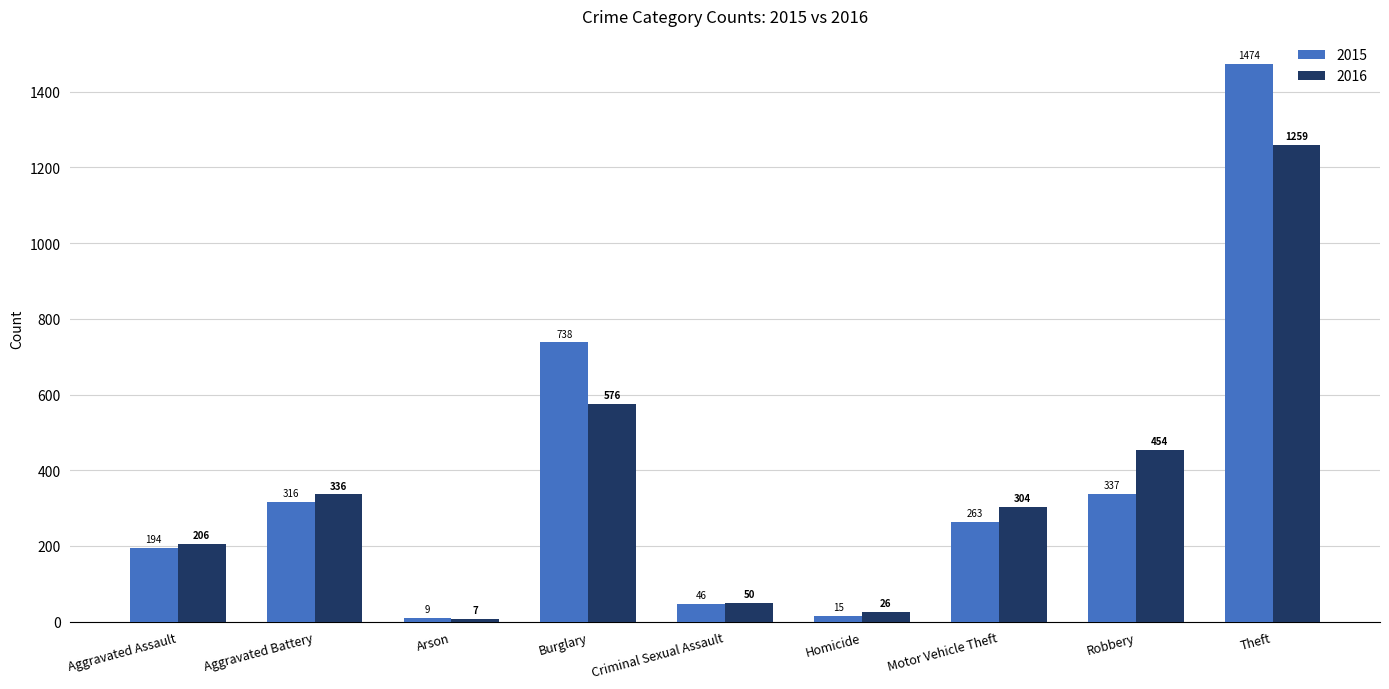

Reading left to right, extract all data points from this chart.

2015: Aggravated Assault=194	Aggravated Battery=316	Arson=9	Burglary=738	Criminal Sexual Assault=46	Homicide=15	Motor Vehicle Theft=263	Robbery=337	Theft=1474
2016: Aggravated Assault=206	Aggravated Battery=336	Arson=7	Burglary=576	Criminal Sexual Assault=50	Homicide=26	Motor Vehicle Theft=304	Robbery=454	Theft=1259